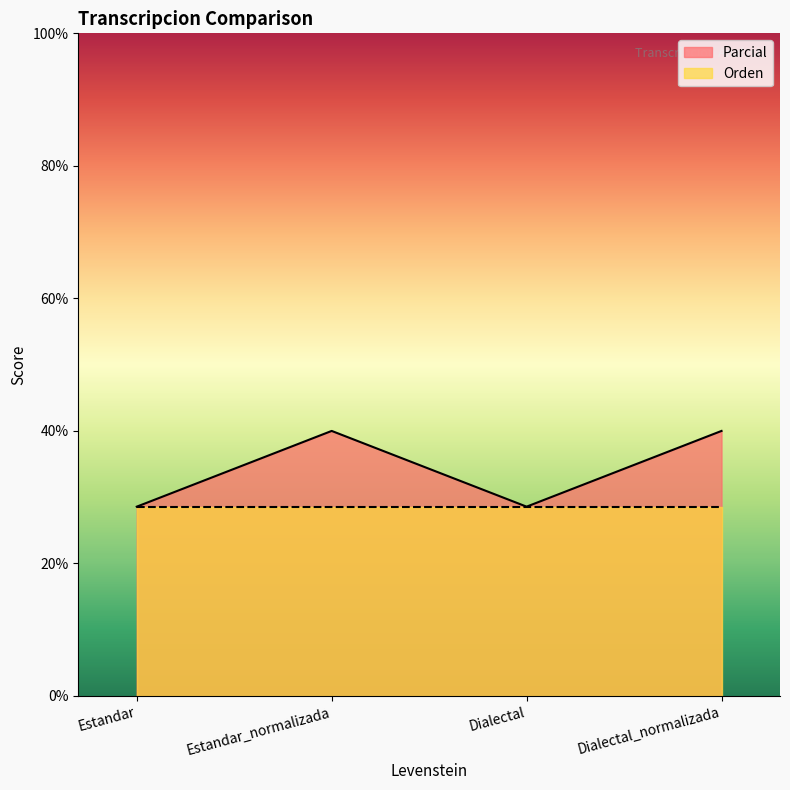

List the labels in order of value, largest first.

Estandar_normalizada, Dialectal_normalizada, Estandar, Dialectal